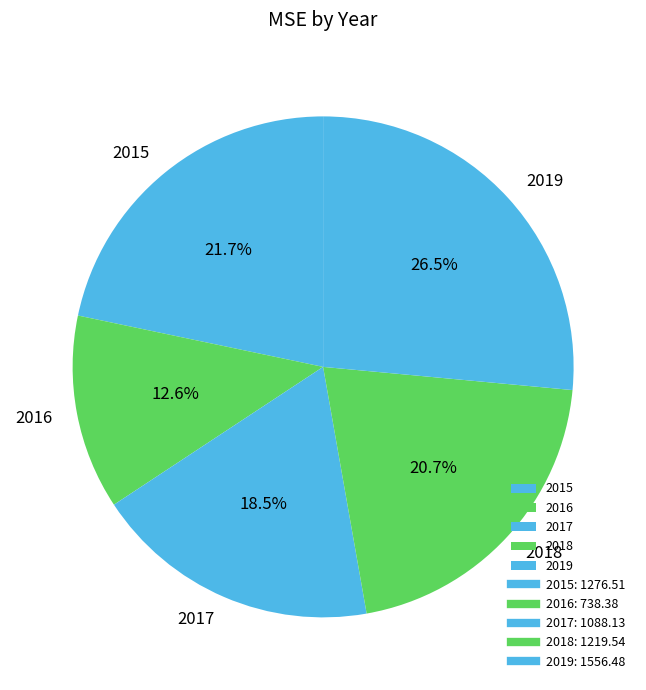

True or false: 2015 accounts for 22% of the total.

True